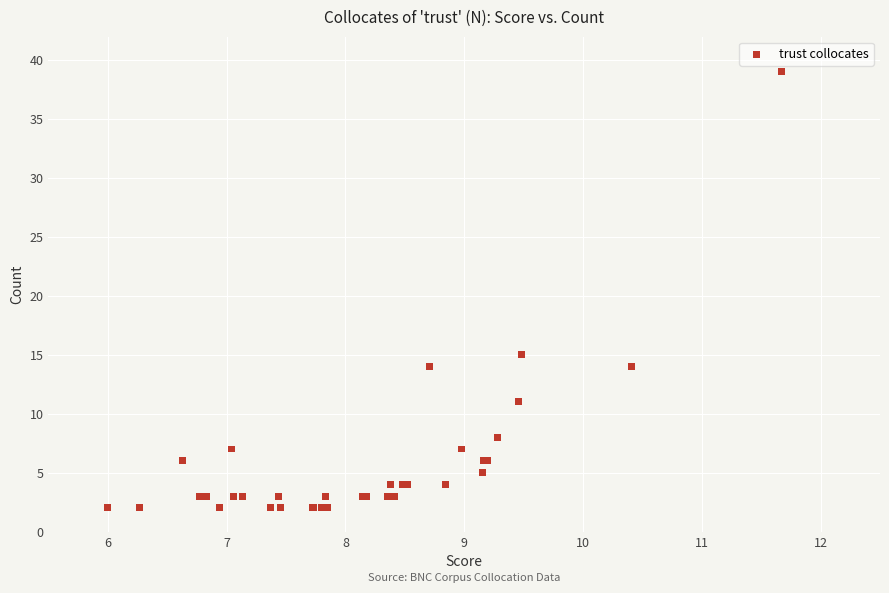

What Y value in the scatter plot is closest to 20?

15